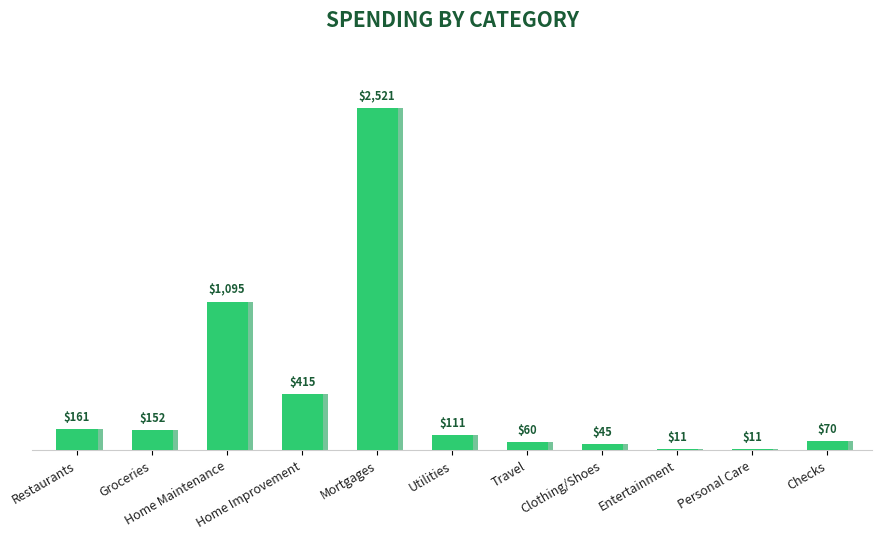

At which category does the chart reach its minimum across all series?

Personal Care